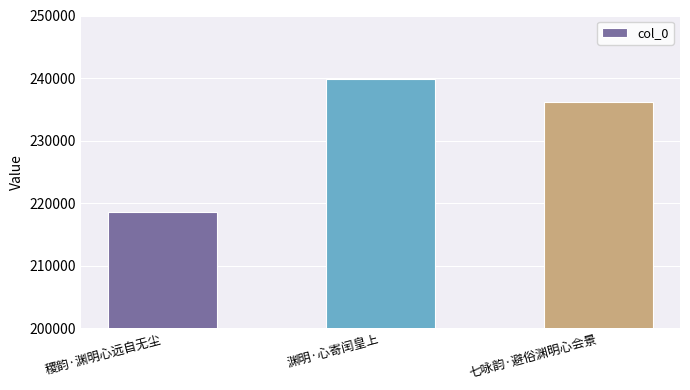

What is the change in value from 稷韵·渊明心远自无尘 to 七咏韵·避俗渊明心会景?

+17601